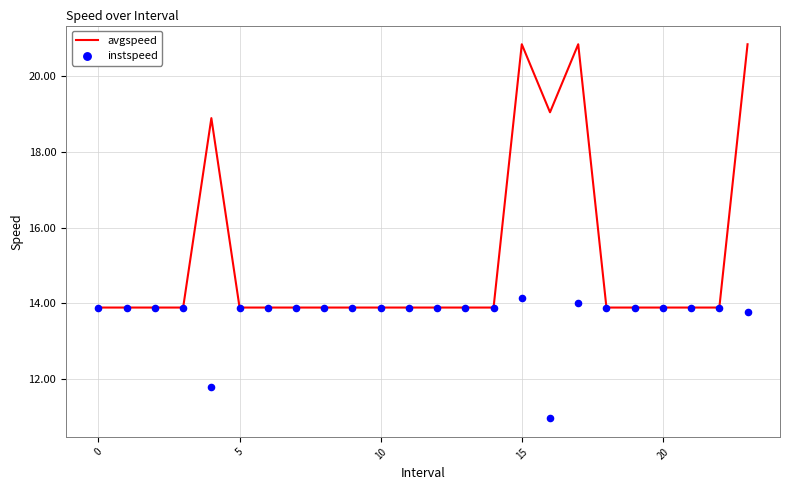

What is the total value across all series at 12?

27.8